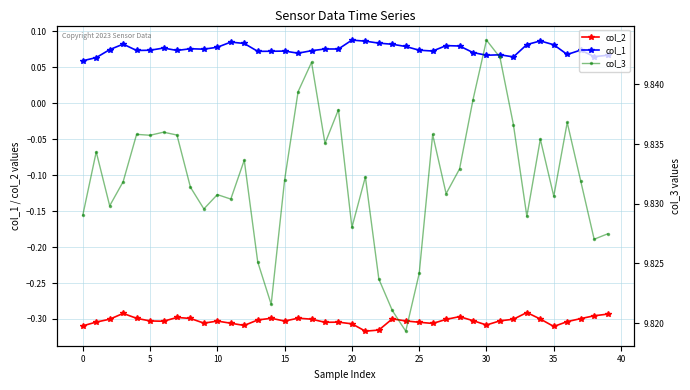

True or false: col_2 and col_1 cross at least once.

False